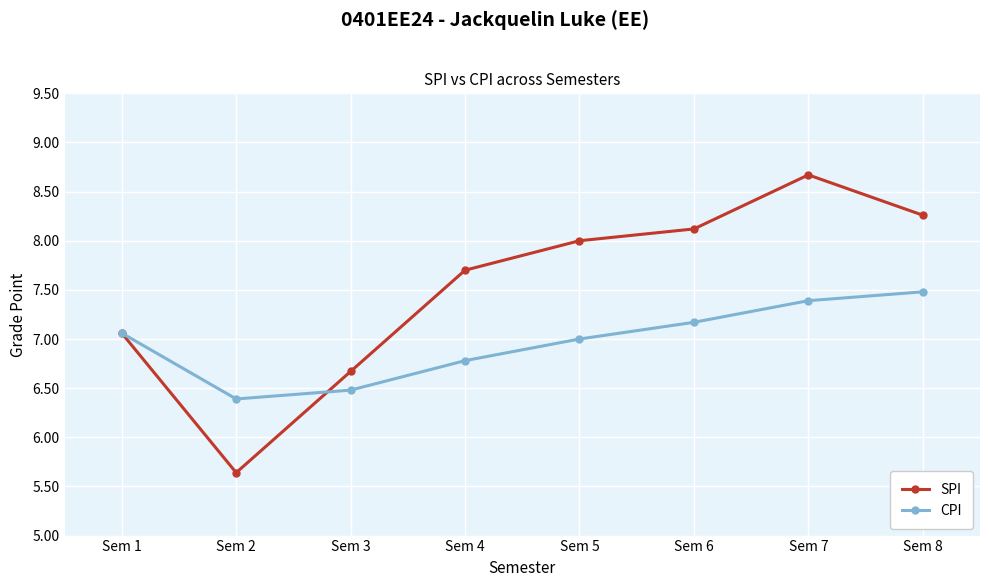

At which label does CPI reach its minimum?

Sem 2